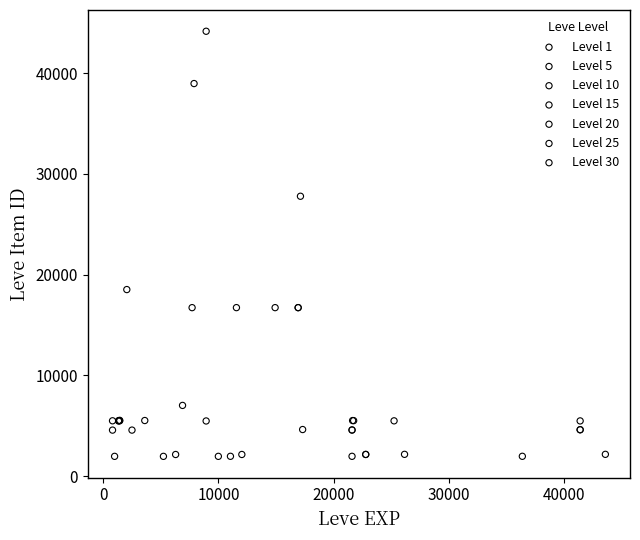

Which series contains the highest Y value?

Level 10